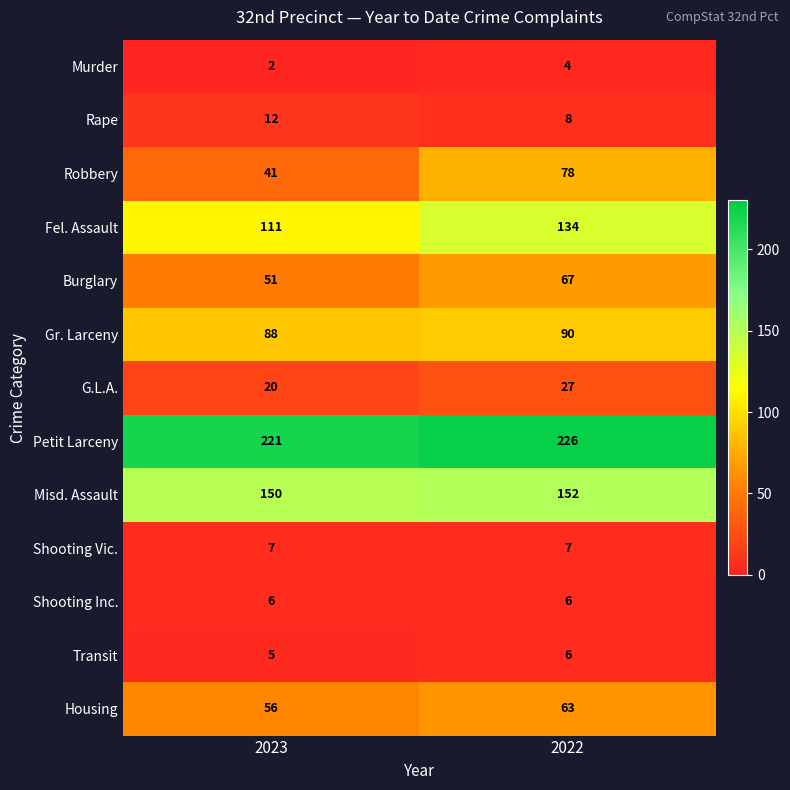

How many distinct data groups are displayed?

13